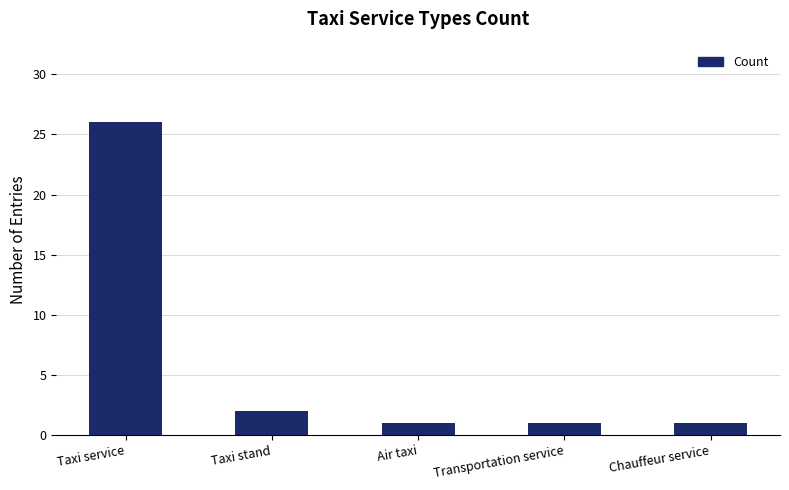

What is the difference between the second highest and minimum values?

1